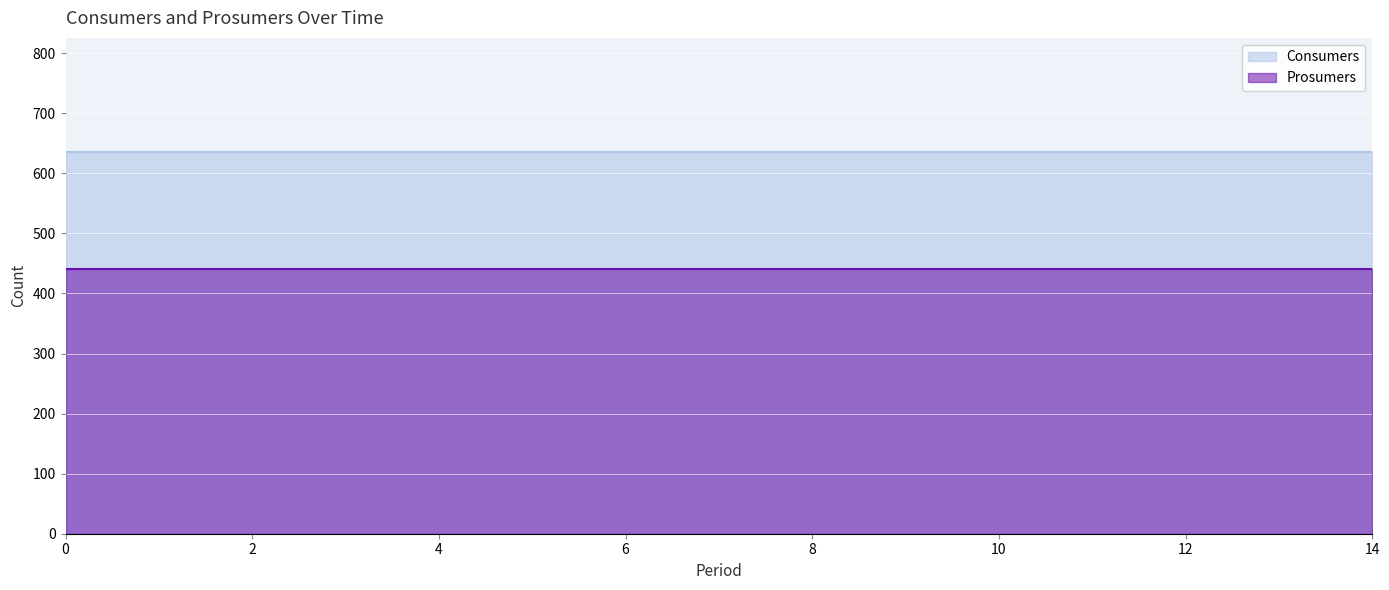

What is the lowest value of the Consumers series?

635